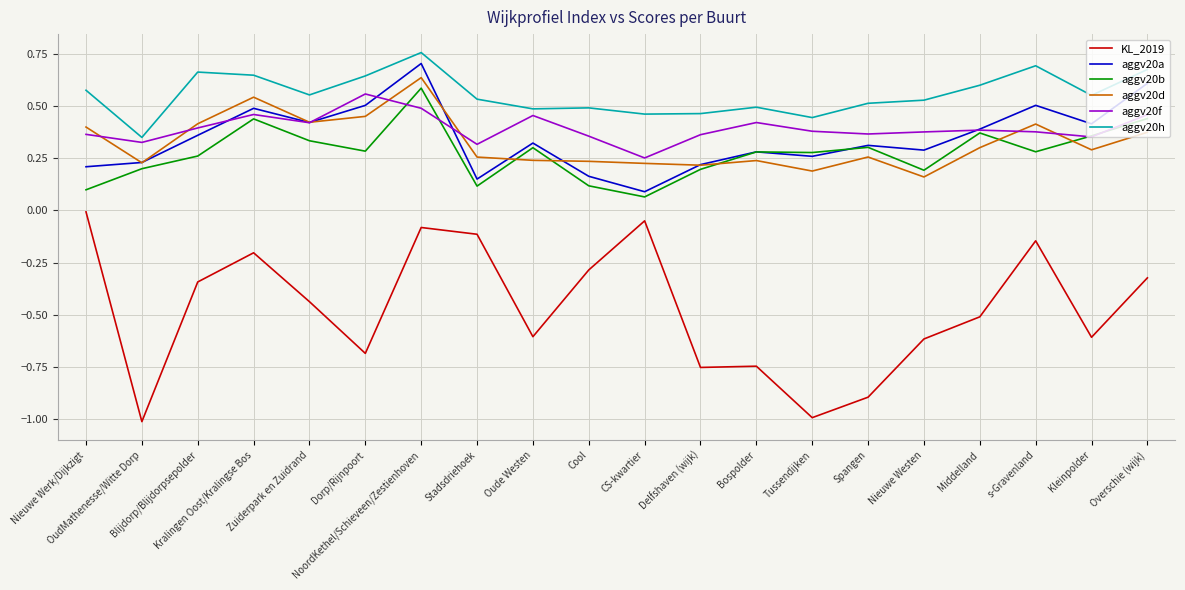

At which label does aggv20b reach its minimum?

CS-kwartier